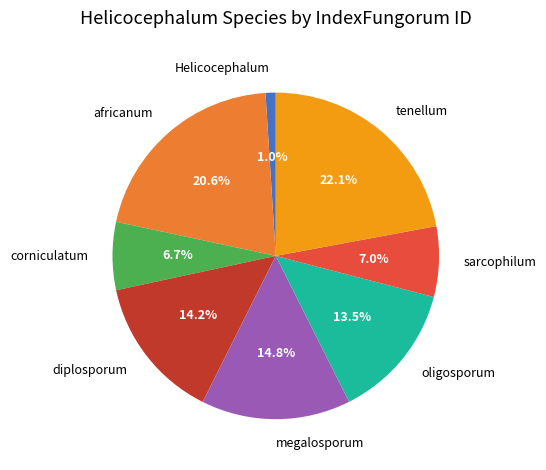

Does africanum account for over 50% of the chart?

No